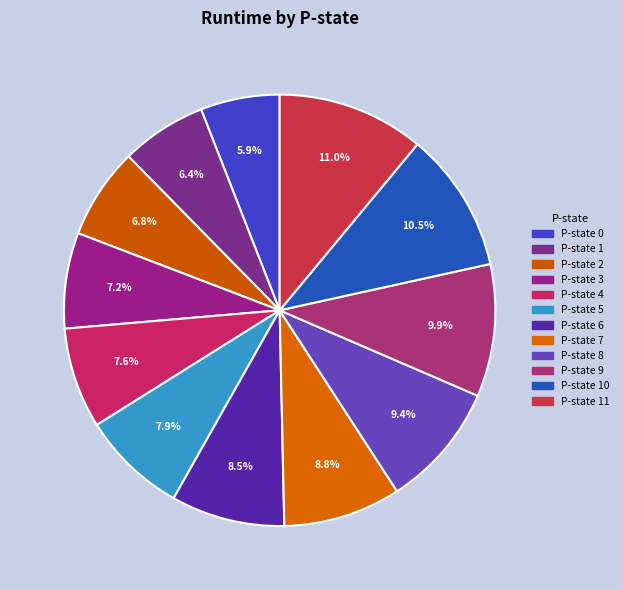

How many slices are in this pie chart?

12